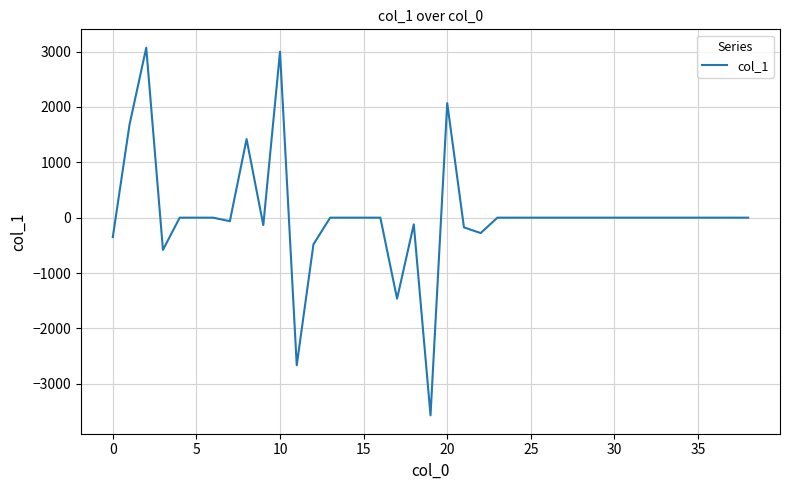

What is the minimum value shown in the chart?

-3571.8